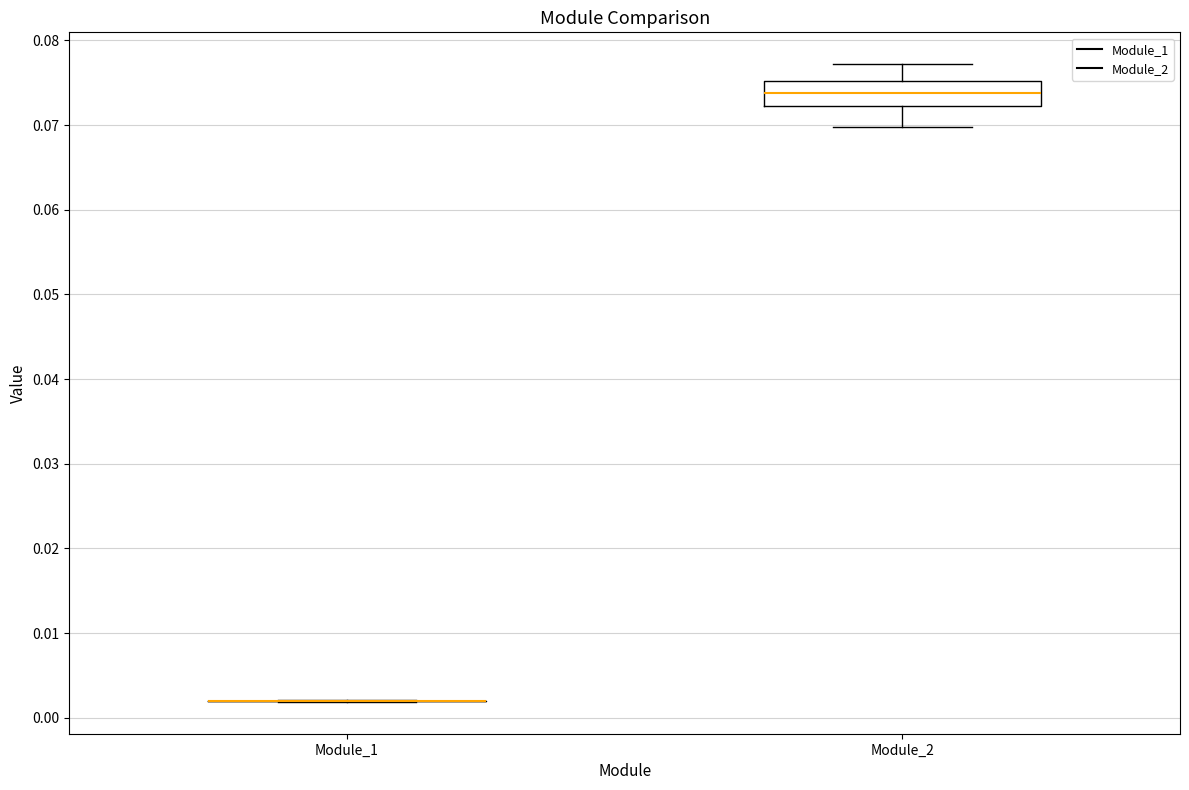

Reading left to right, transcribe this box plot: for each box, give where its median line is, the range the box spans, and where its two whiskers end, as read against the y-axis. The values are not printed on the chart, so give them approximately, as read against the axis.

Module_1: box collapsed to a line at 0.002, whiskers 0.002 to 0.002
Module_2: median 0.074, box 0.072 to 0.075, whiskers 0.070 to 0.077